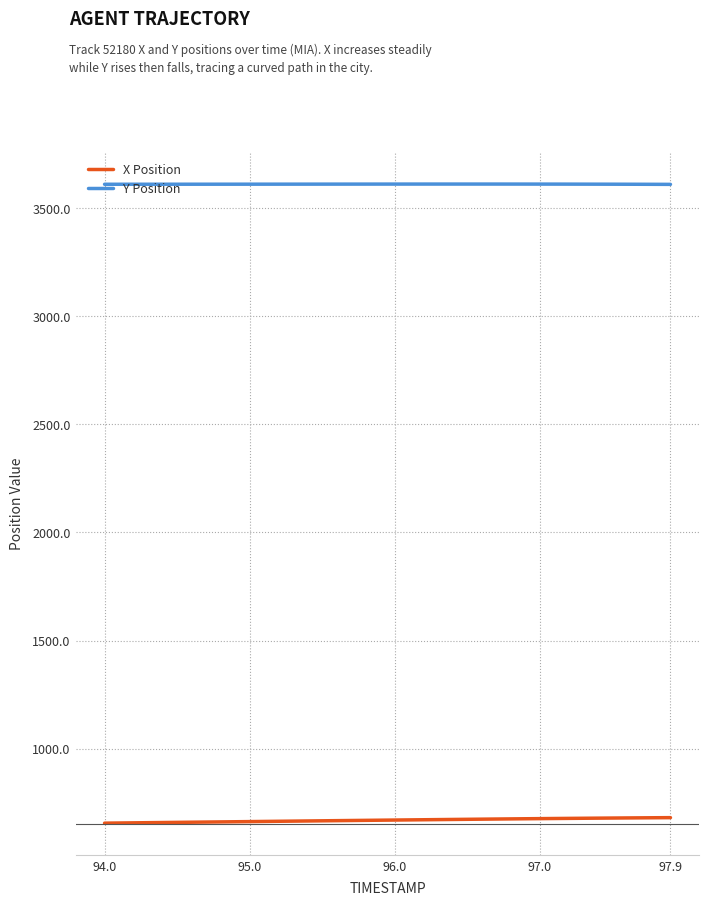

True or false: X Position and Y Position cross at least once.

False